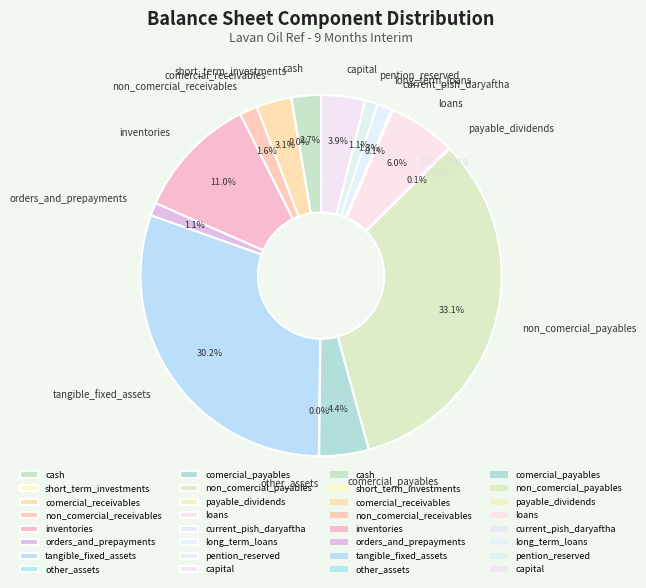

Is there any slice that represents more than half of the pie?

No